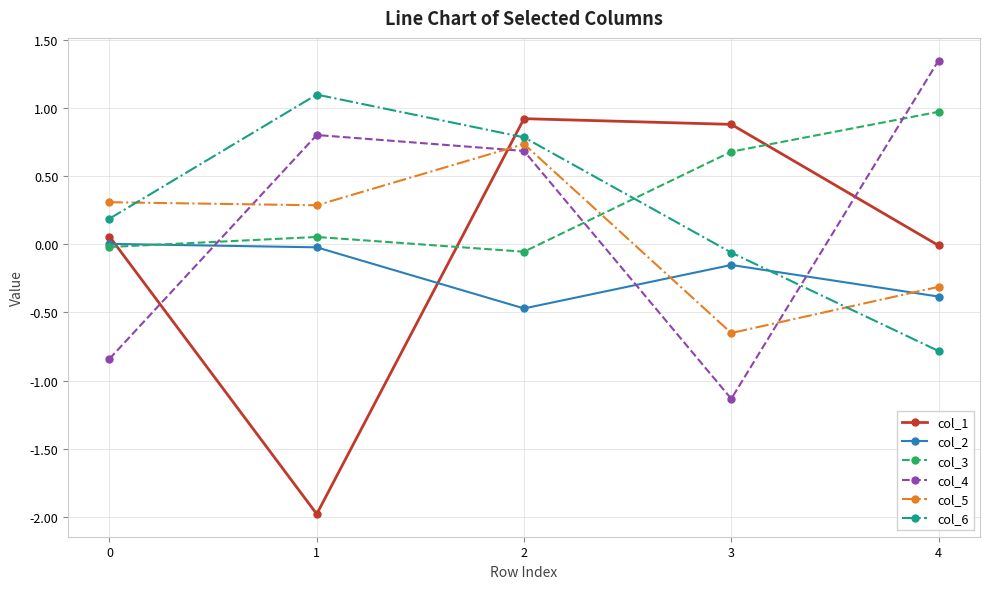

Which category has the highest value across all series?

4